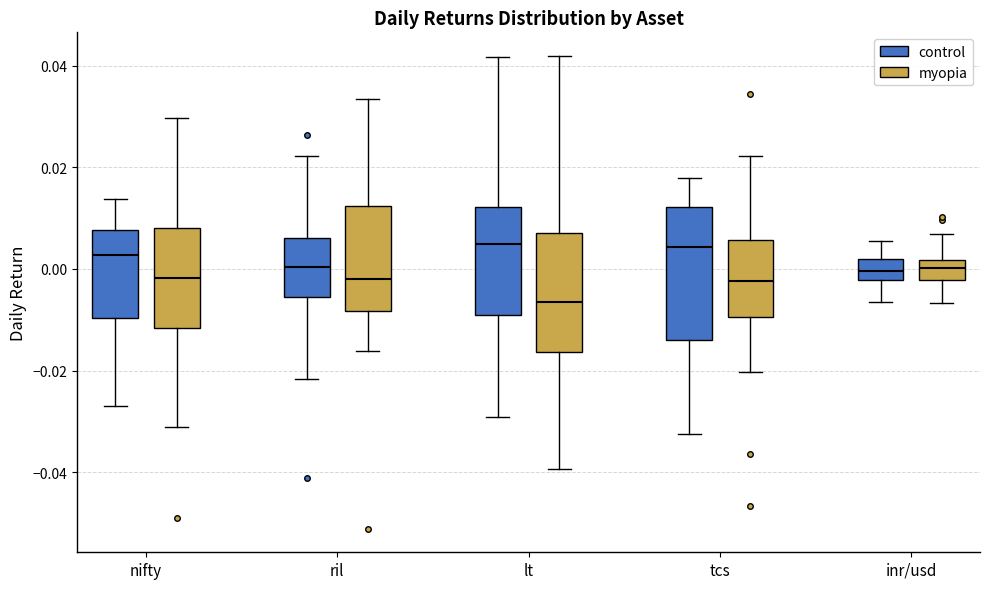

Where does the upper whisker of the box for ril (control) end on the y-axis? The values are not printed on the chart, so give them approximately, as read against the axis.

0.022